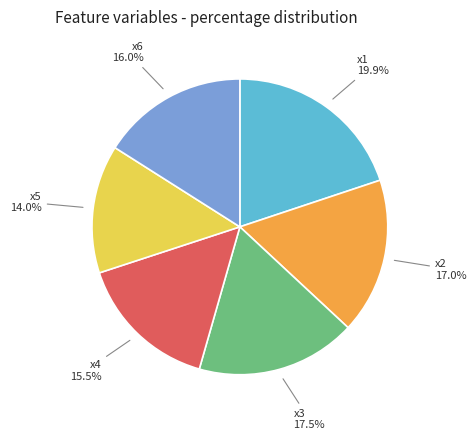

Which has a higher value, x5 or x4?

x4